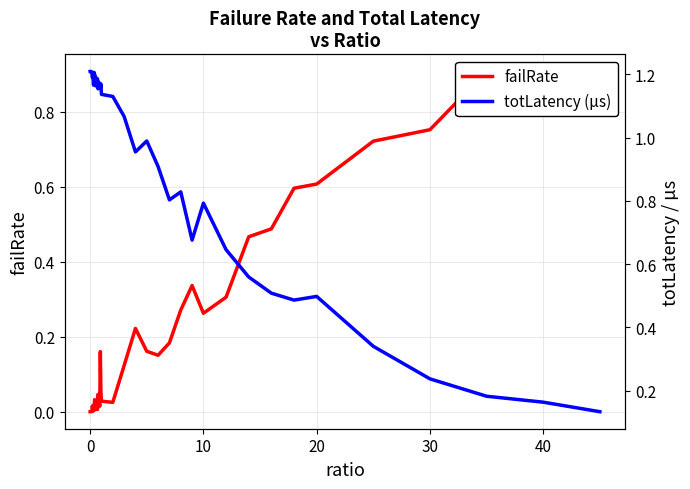

Reading right to left, what are all the values shown in this chart?

failRate: 0.9	0.9	0.9	0.8	0.7	0.6	0.6	0.5	0.5	0.3	0.3	0.3	0.3	0.2	0.2	0.2	0.2	0.1	0.0	0.0	0.1	0.2	0.0	0.0	0.0	0.0	0.0	0.0	0.0	0.0	0.0	0.0	0.0	0.0	0.0	0.0	0.0	0.0	0.0	0.0
totLatency (µs): 0.1	0.2	0.2	0.2	0.3	0.5	0.5	0.5	0.6	0.6	0.8	0.7	0.8	0.8	0.9	1.0	1.0	1.1	1.1	1.1	1.2	1.2	1.2	1.2	1.2	1.2	1.2	1.2	1.2	1.2	1.2	1.2	1.2	1.2	1.2	1.2	1.2	1.2	1.2	1.2